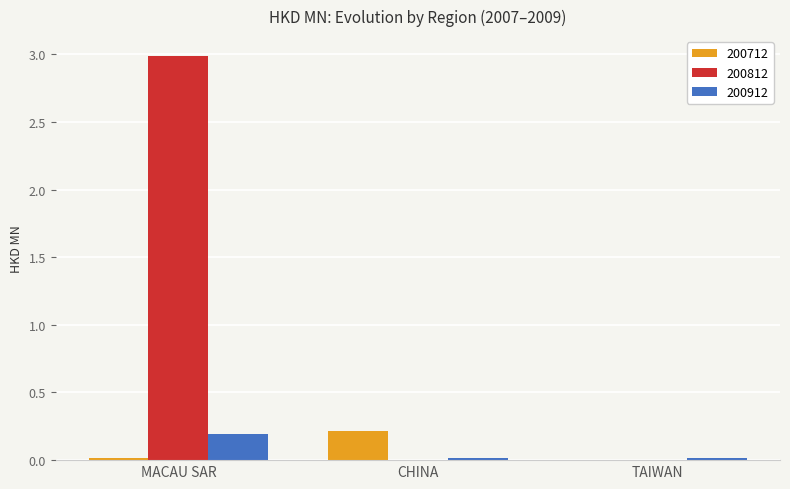

Is it true that 200712 equals 0.0 at CHINA?

False